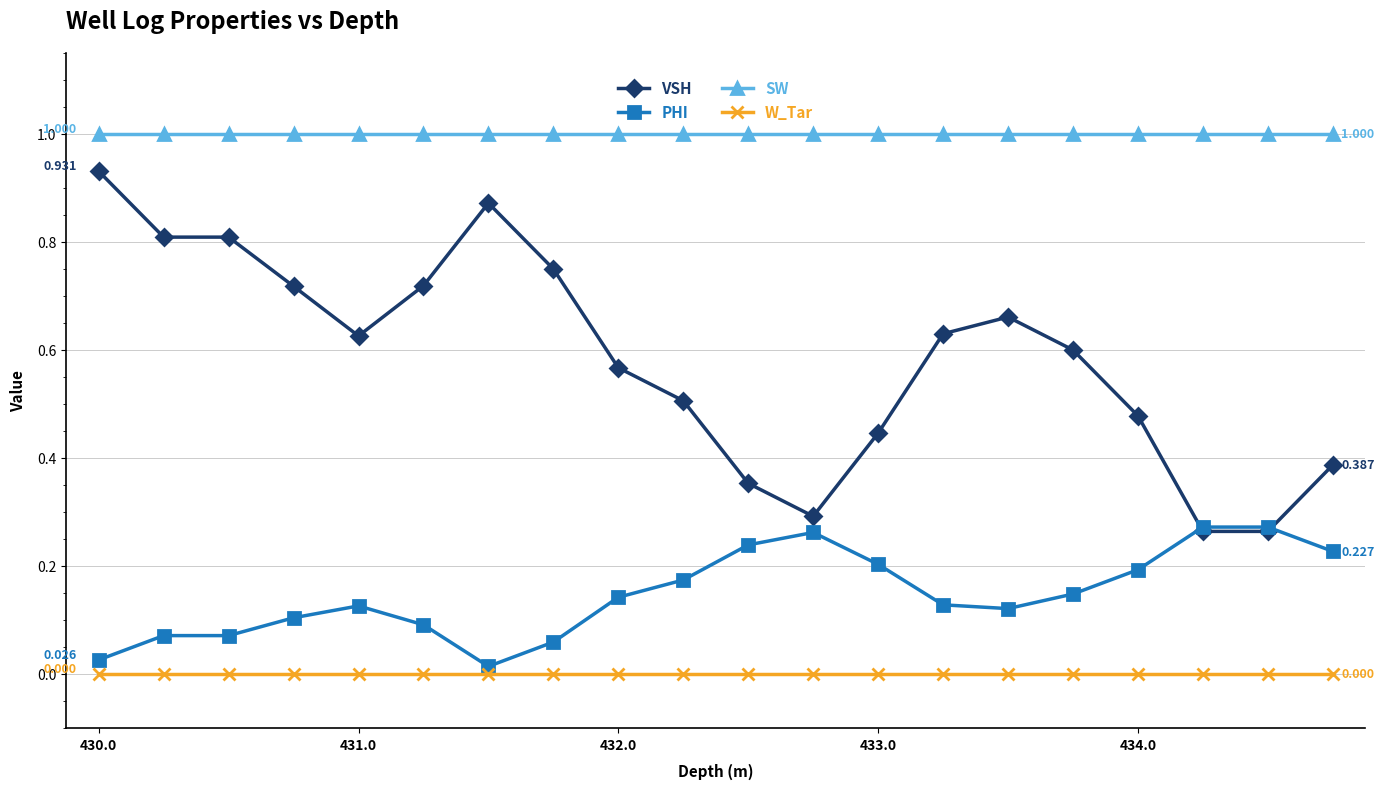

Count the number of categories in the chart.

20